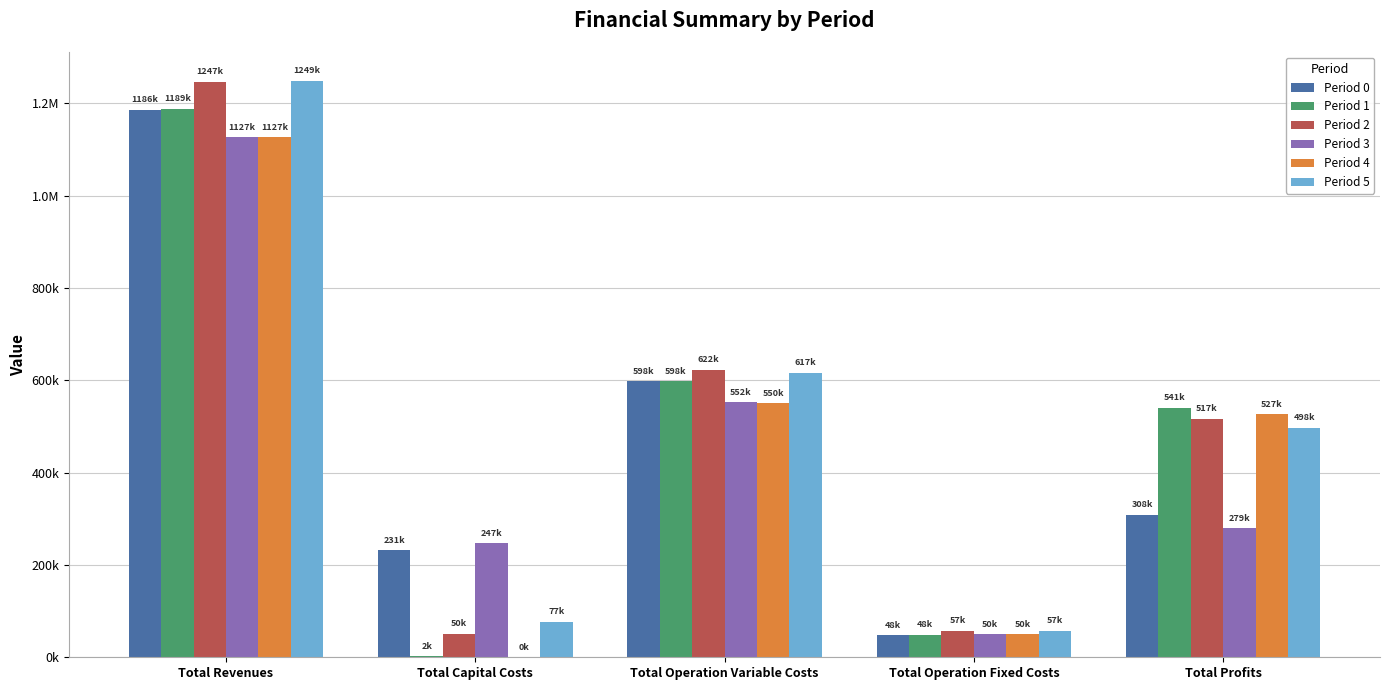

Rank the series at Total Operation Fixed Costs from highest to lowest value.

Period 5, Period 2, Period 3, Period 4, Period 1, Period 0